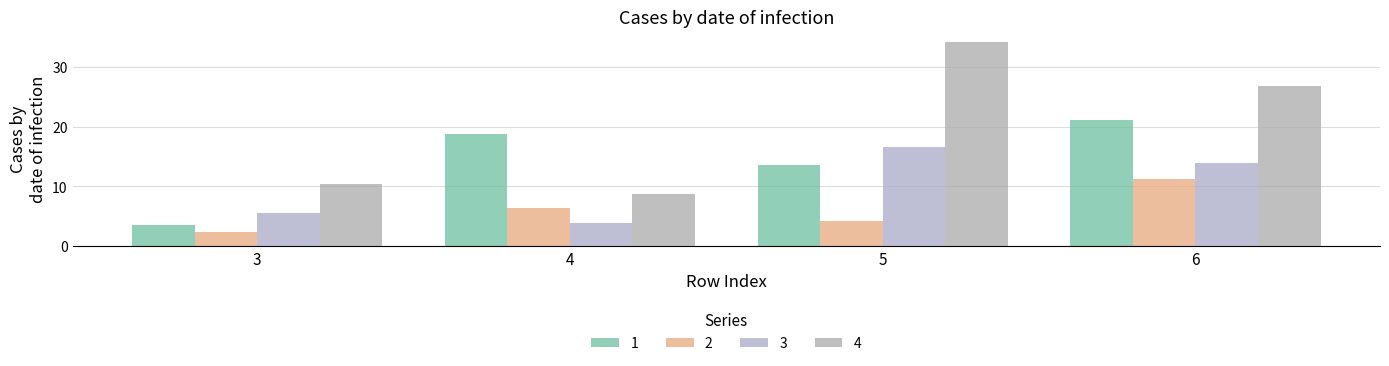

What is the difference between the 2 values at 4 and 5?

2.2